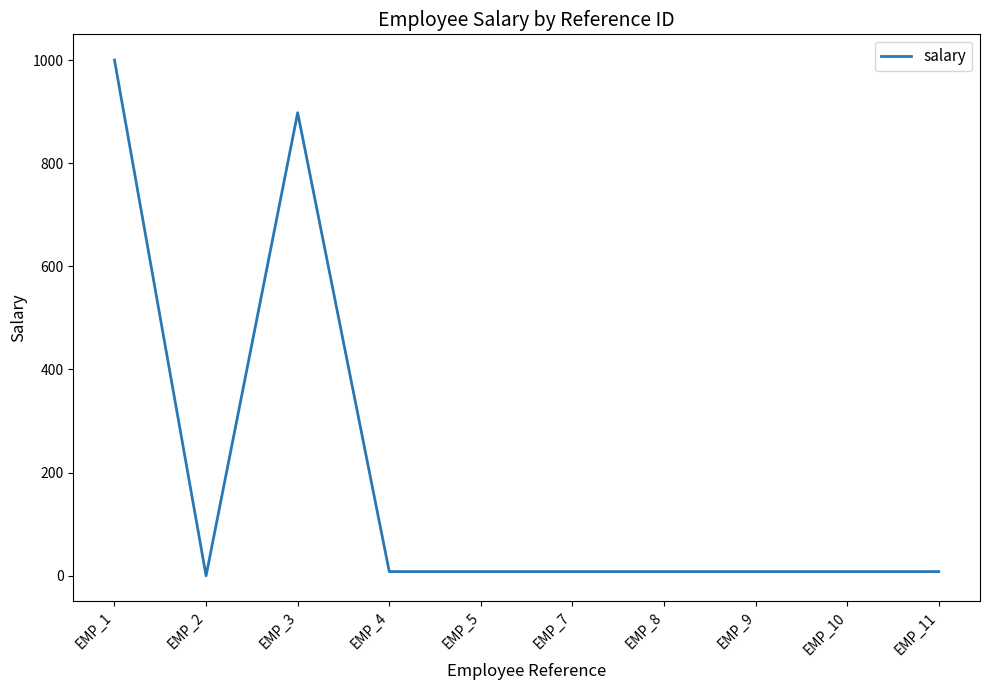

Is it true that the value at EMP_4 is 8?

True